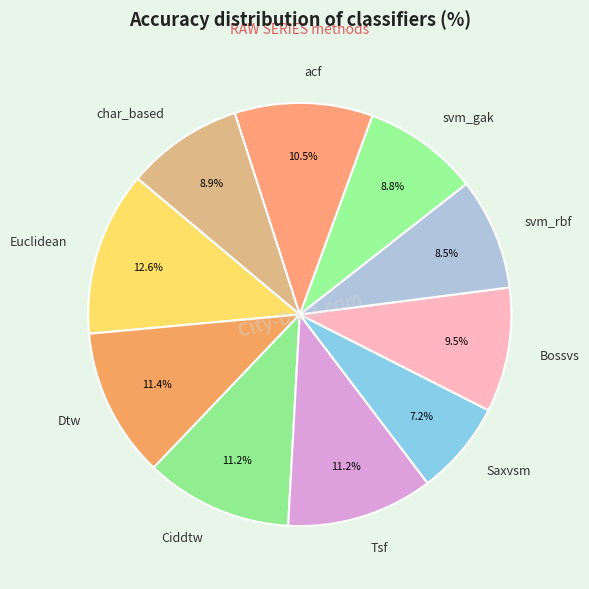

How many slices are in this pie chart?

10